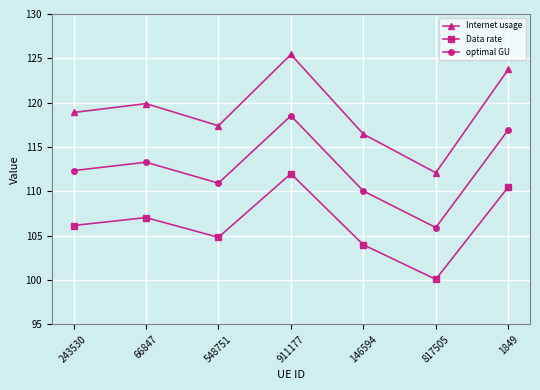

True or false: optimal GU and Data rate intersect in this chart.

False